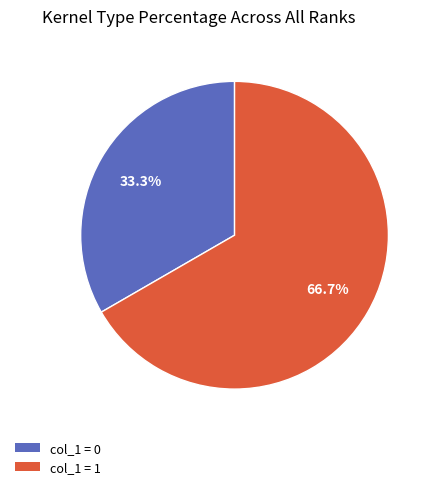

Does any single category account for the majority?

Yes